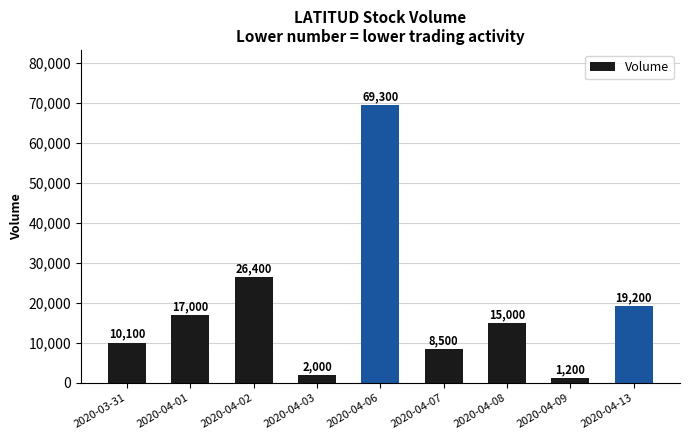

What is the value of the 8th bar from the left?

1200